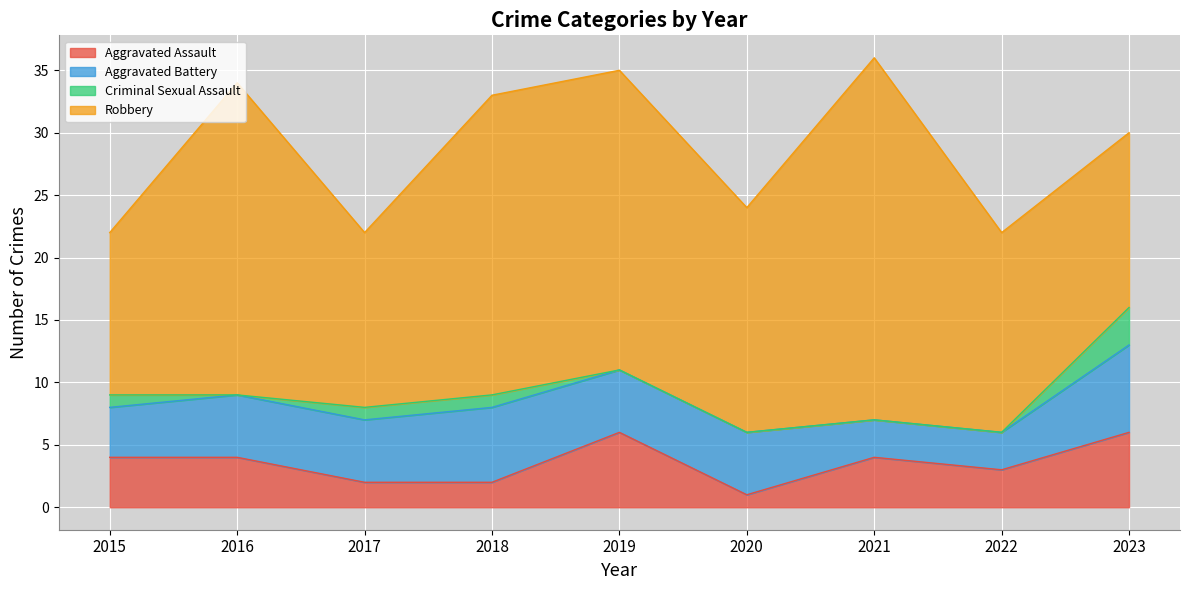

Rank the series by their maximum value, from highest to lowest.

Robbery, Aggravated Battery, Aggravated Assault, Criminal Sexual Assault